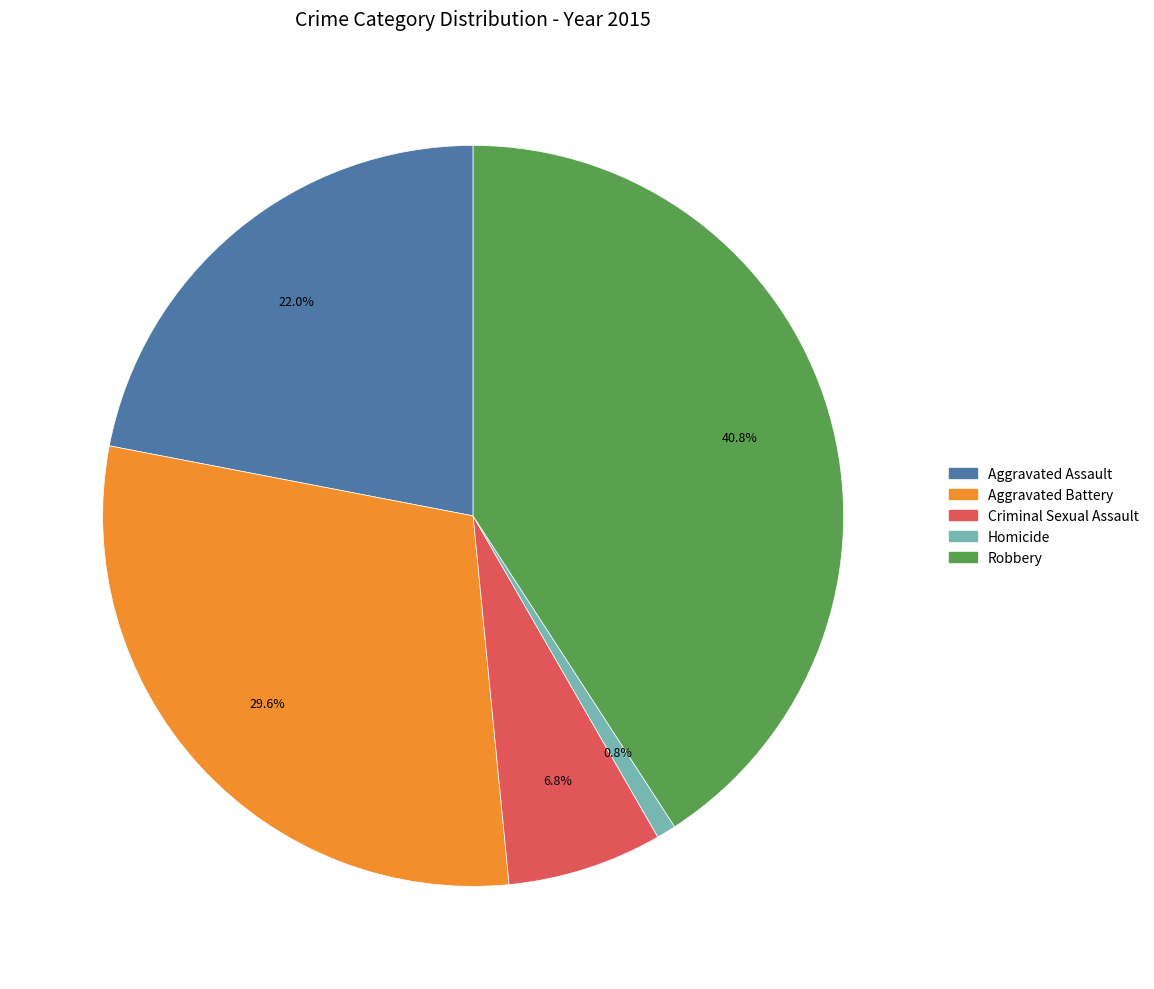

What is the ratio of the value at Aggravated Battery to the value at Criminal Sexual Assault?

4.4